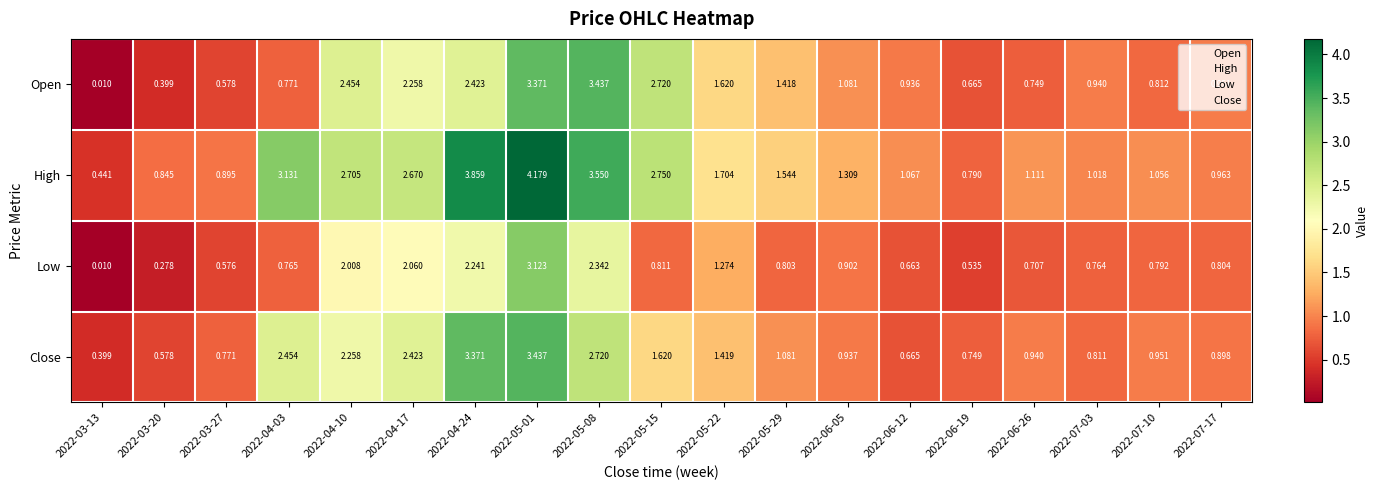

At 2022-07-17, list the series in order from largest to smallest.

High, Open, Close, Low